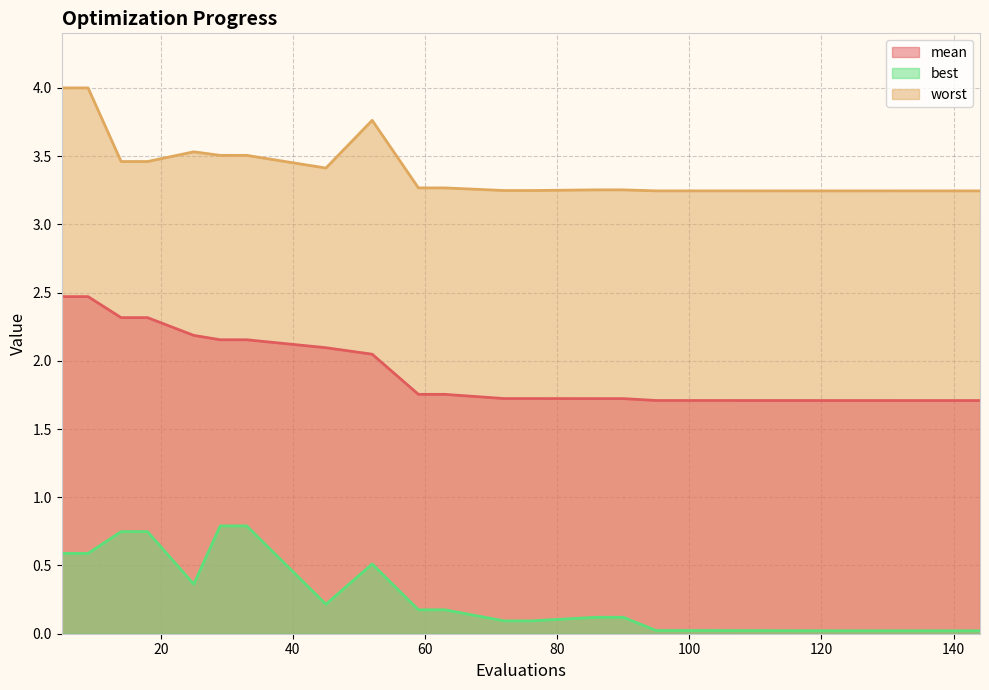

True or false: best and mean cross at least once.

False